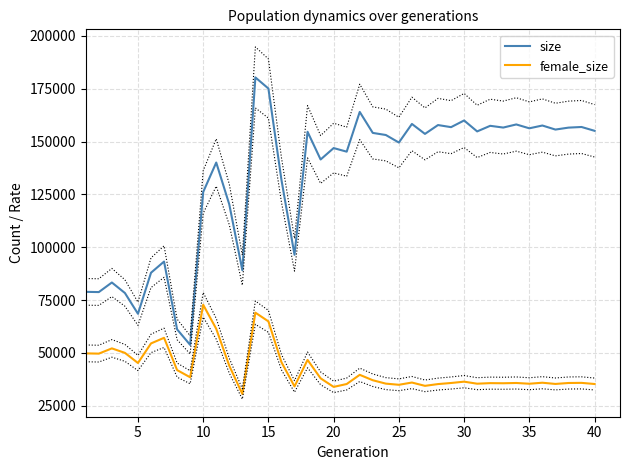

True or false: female_size and size intersect in this chart.

False